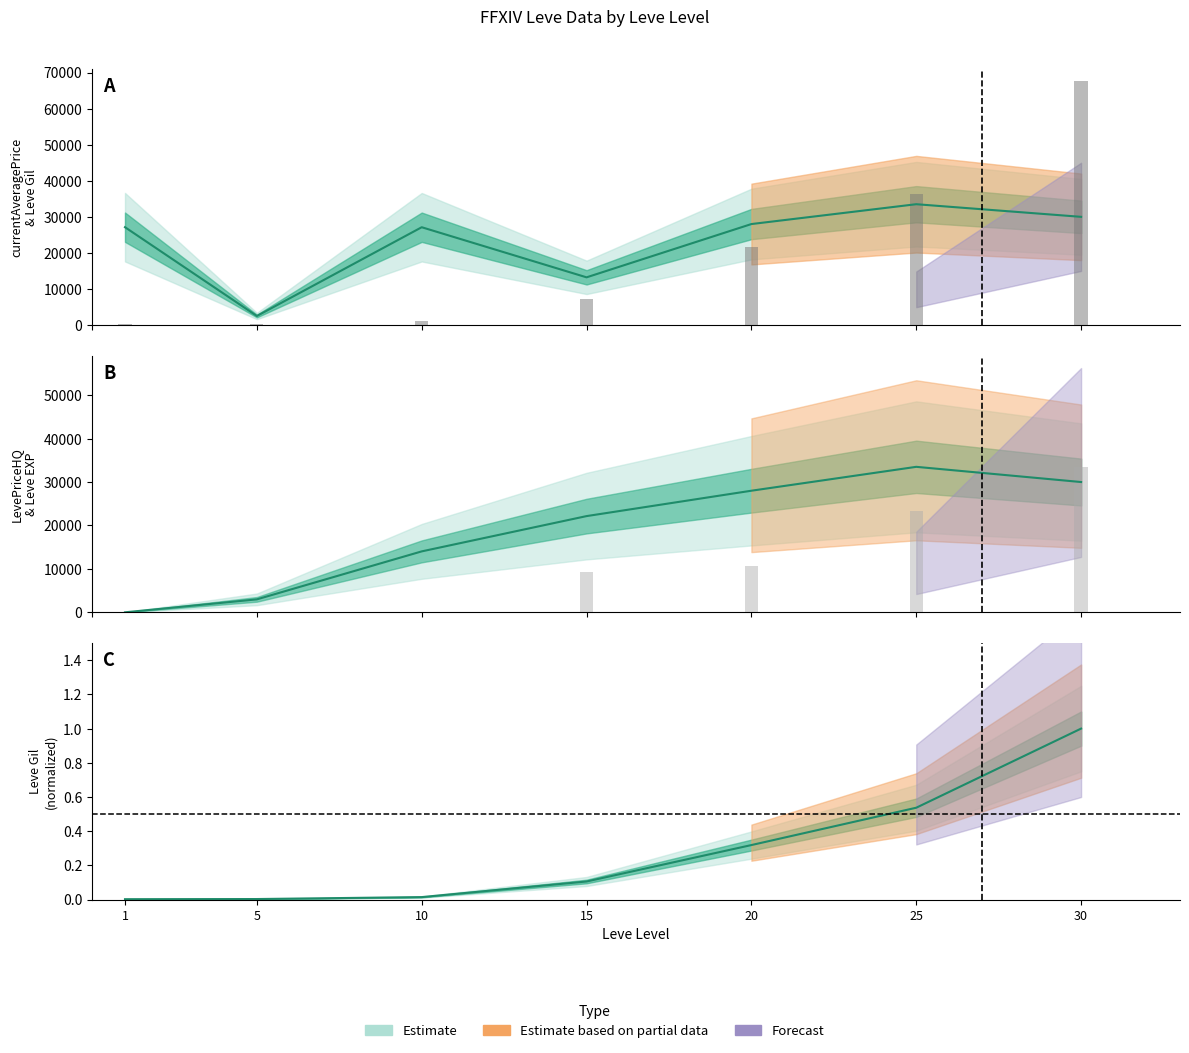

The value of Leve Gil at 20 is 21600.0. True or false?

True